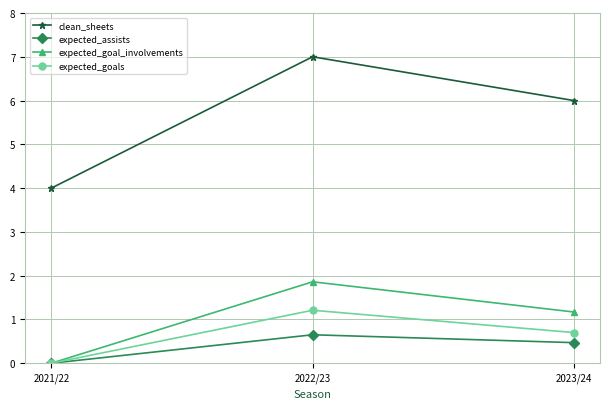

At how many categories does at least one series exceed 5?

2